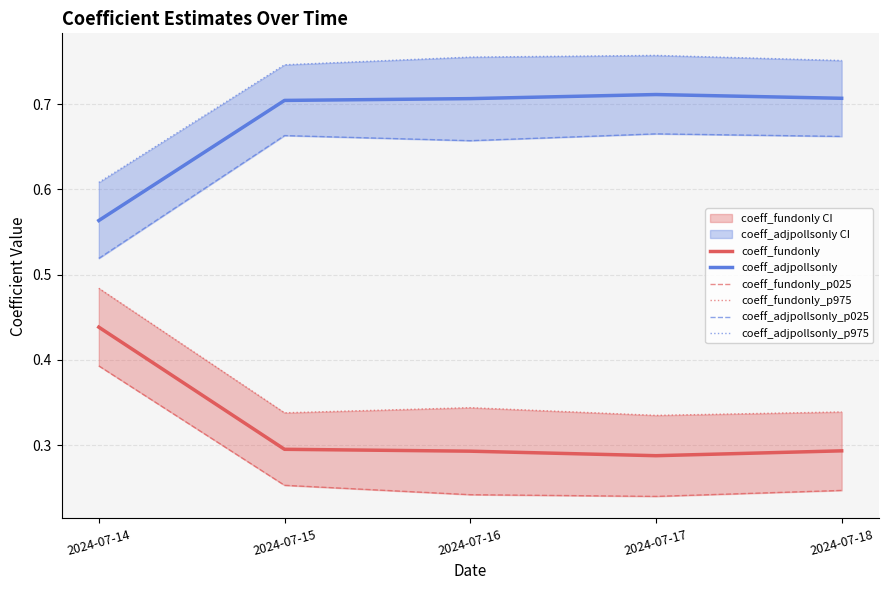

Which series has the widest spread of values?

coeff_fundonly_p025